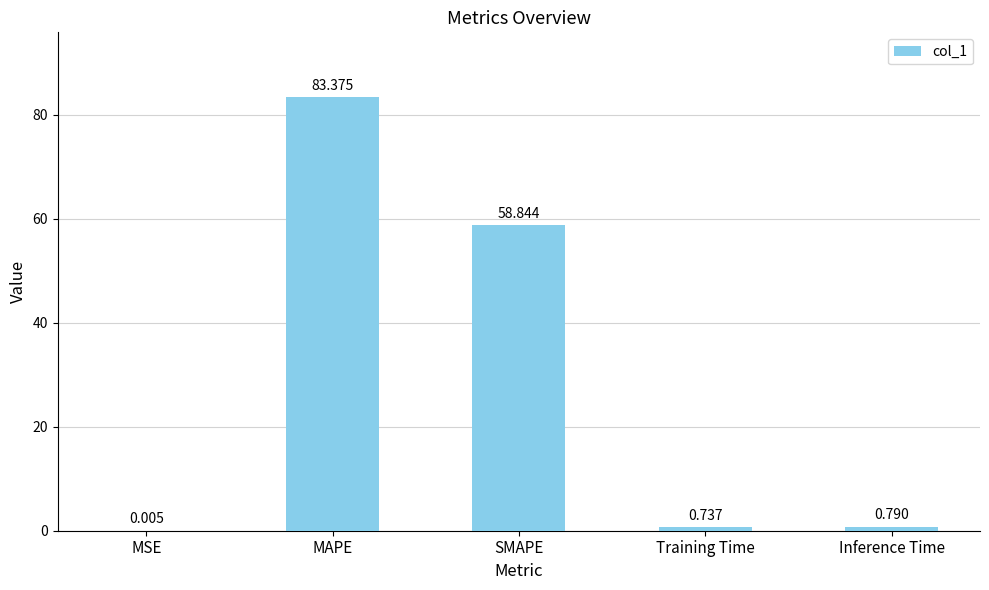

What is the change in value from MSE to Inference Time?

+0.8